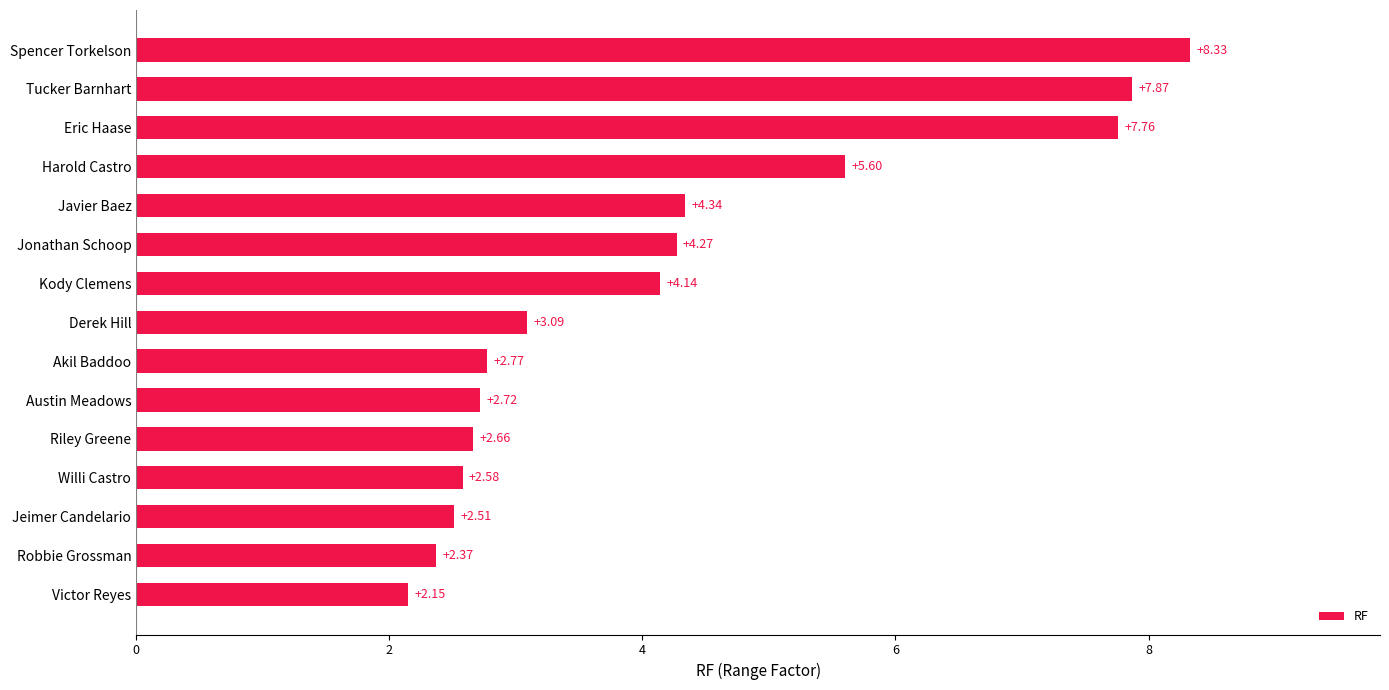

What is the change in value from Austin Meadows to Derek Hill?

+0.4